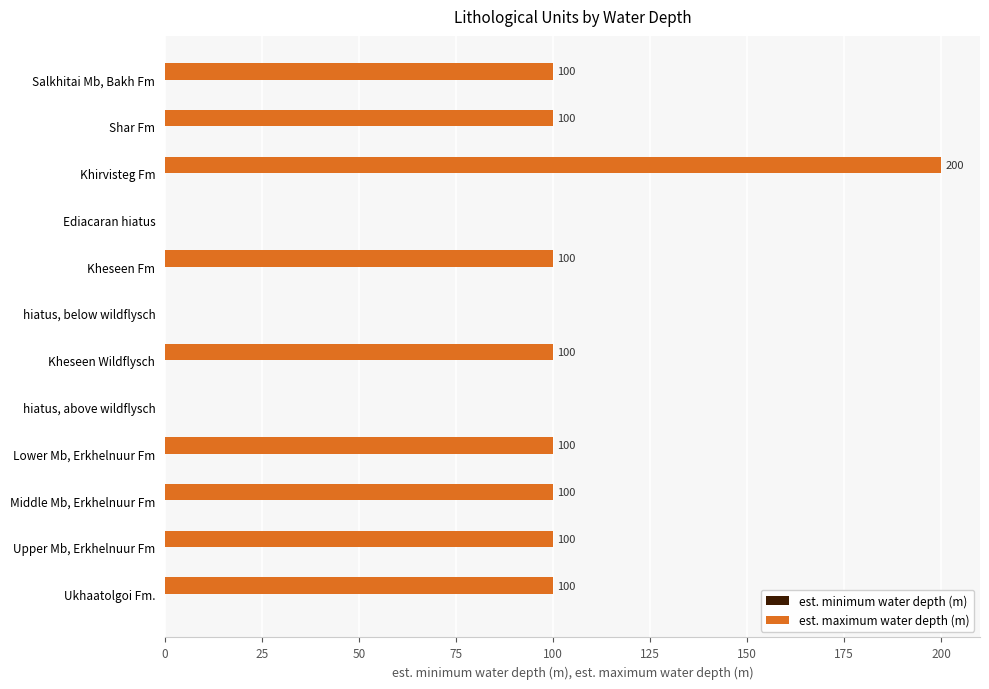

Reading bottom to top, what are all the values shown in this chart?

Ukhaatolgoi Fm.=100	Upper Mb, Erkhelnuur Fm=100	Middle Mb, Erkhelnuur Fm=100	Lower Mb, Erkhelnuur Fm=100	hiatus, above wildflysch=0	Kheseen Wildflysch=100	hiatus, below wildflysch=0	Kheseen Fm=100	Ediacaran hiatus=0	Khirvisteg Fm=200	Shar Fm=100	Salkhitai Mb, Bakh Fm=100